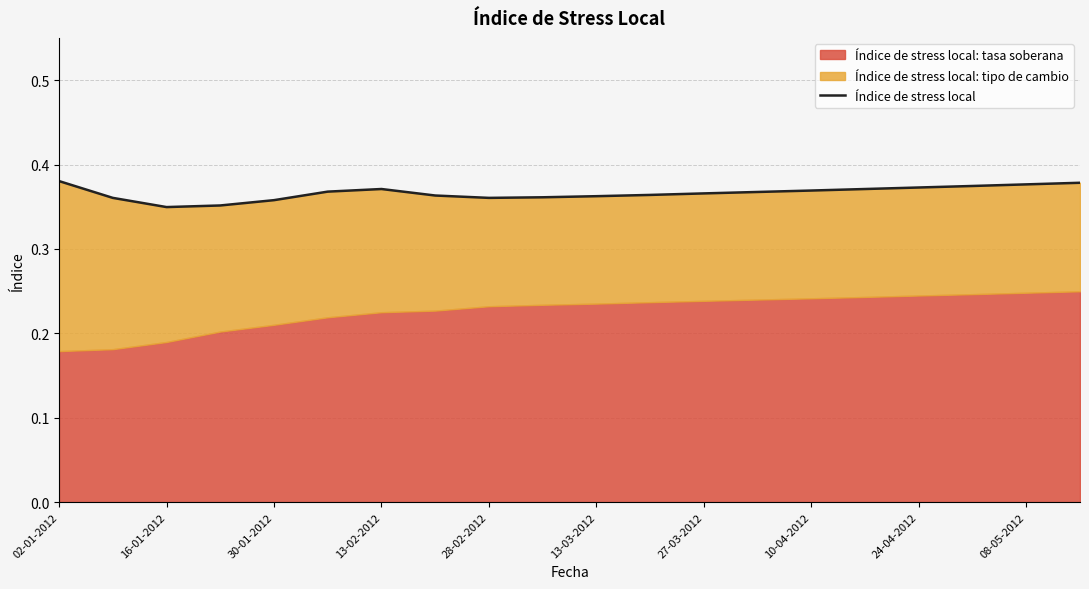

The Índice de stress local series shows 0.1 at 27-03-2012. True or false?

False